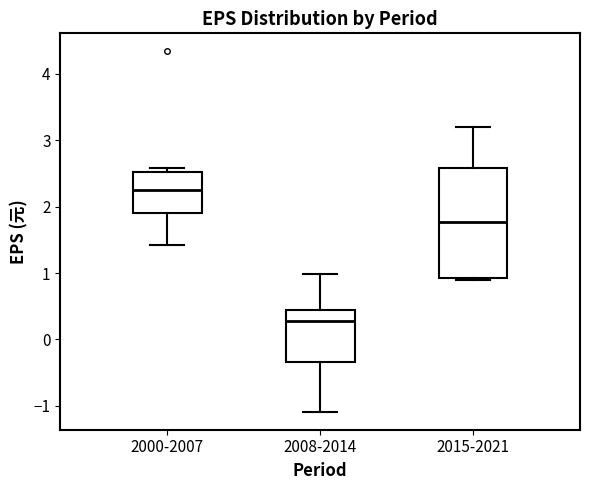

Which box is the tallest, from its lower edge to its upper edge?

2015-2021